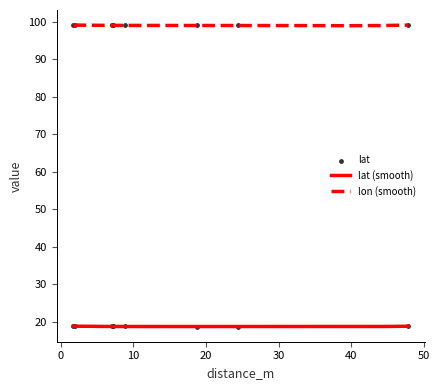

True or false: lat (smooth) and lon (smooth) cross at least once.

False